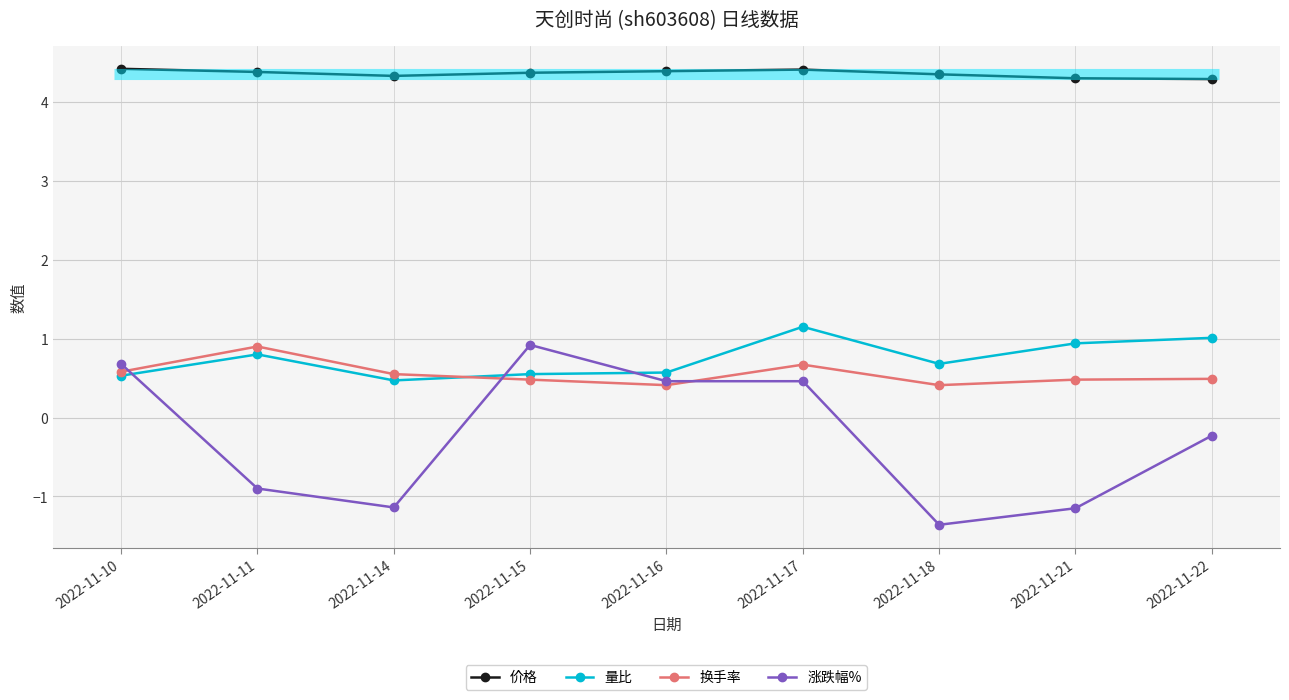

What is the value of the 换手率 point at the 2nd from the left?

0.9